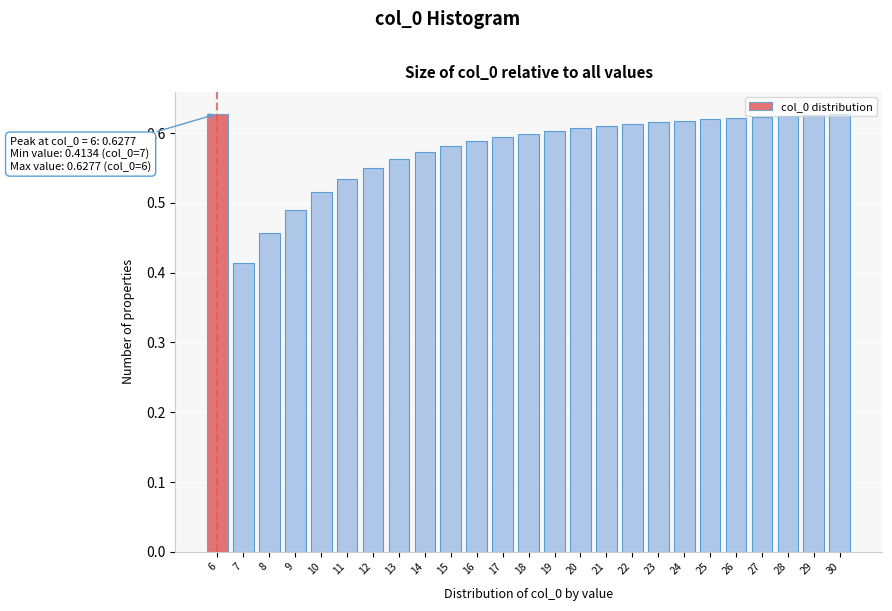

Between 25 and 16, which is larger?

25